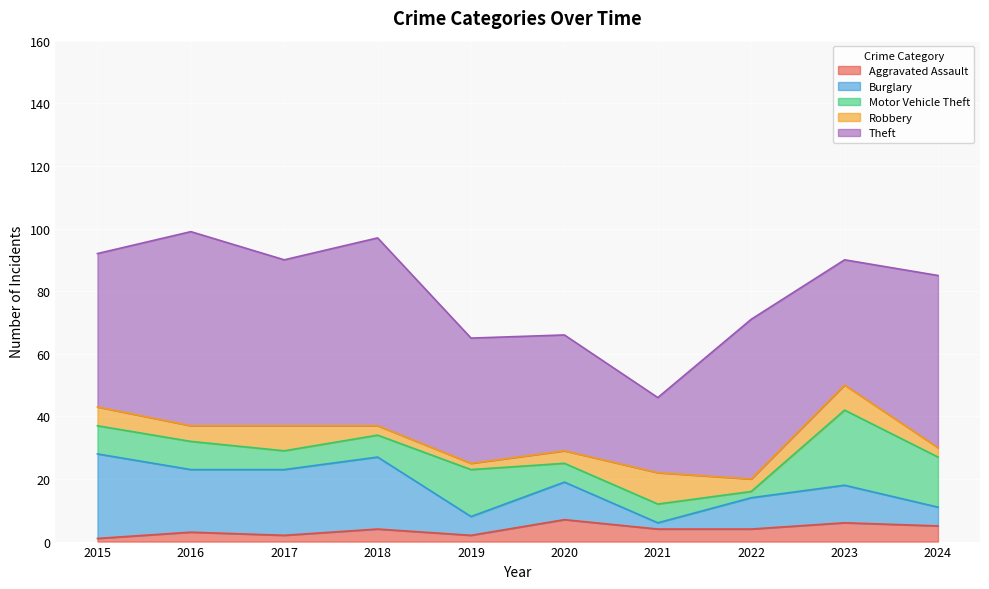

Where do Burglary and Aggravated Assault first cross each other?

2020 and 2021